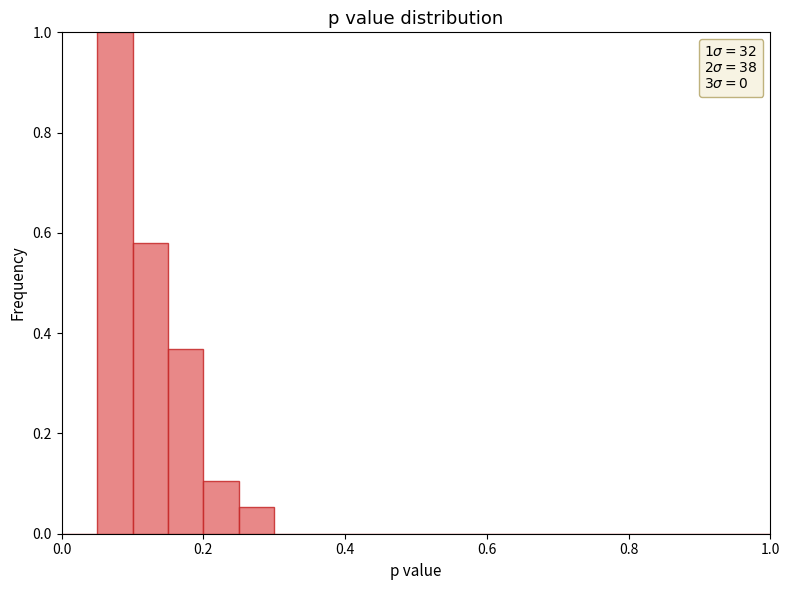

Read against the x-axis, roughly where is the centre of the tallest bar?

0.08